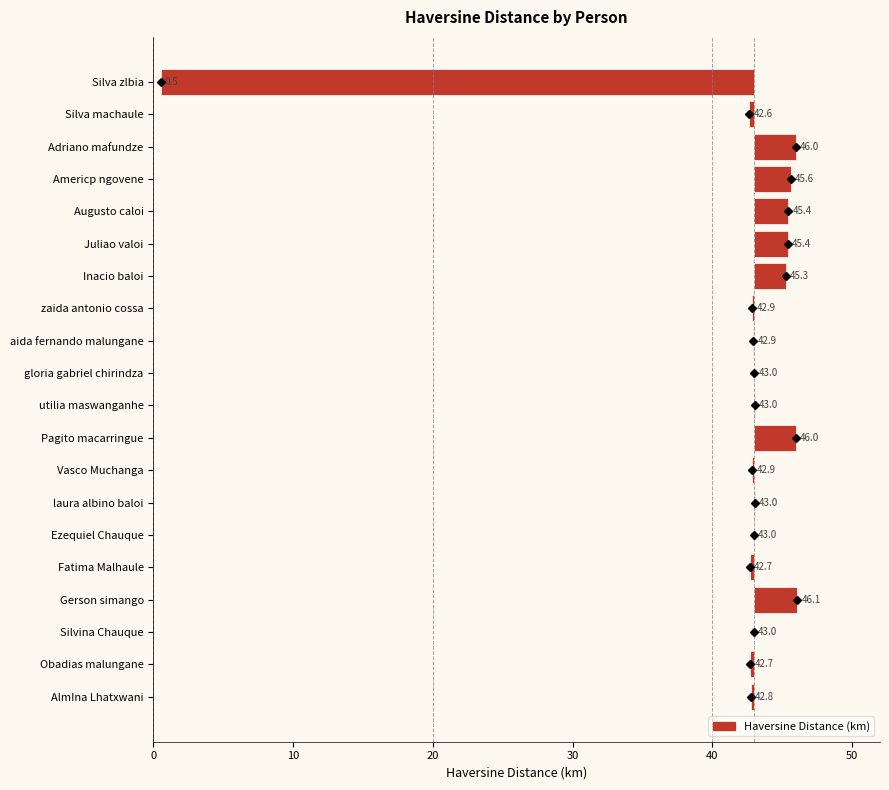

What is the change in value from laura albino baloi to Fatima Malhaule?

-0.4